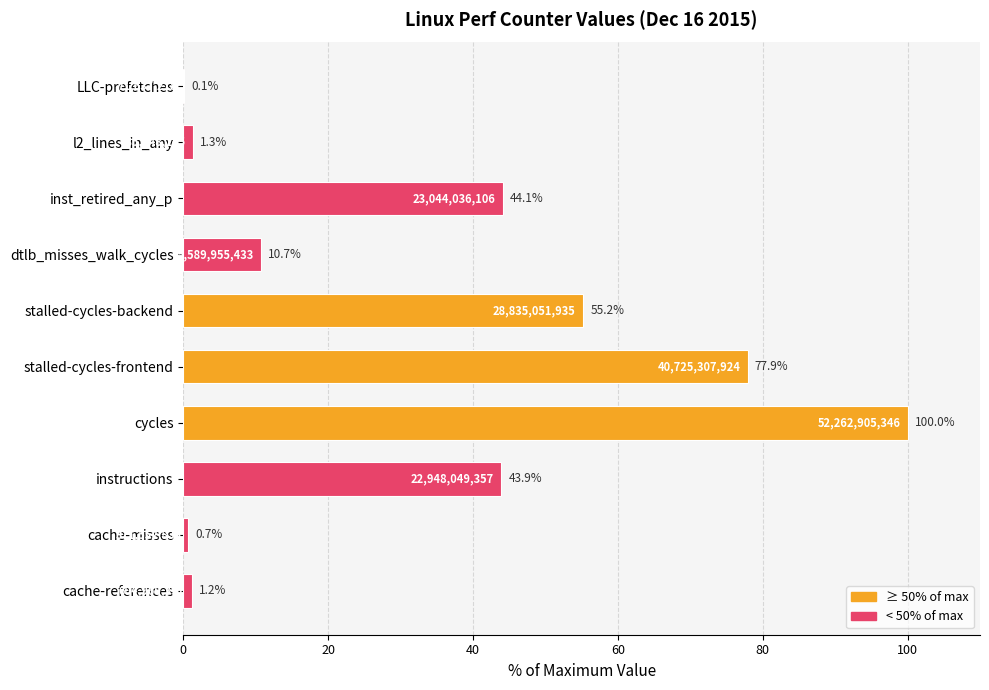

Are the bars horizontal?

Yes